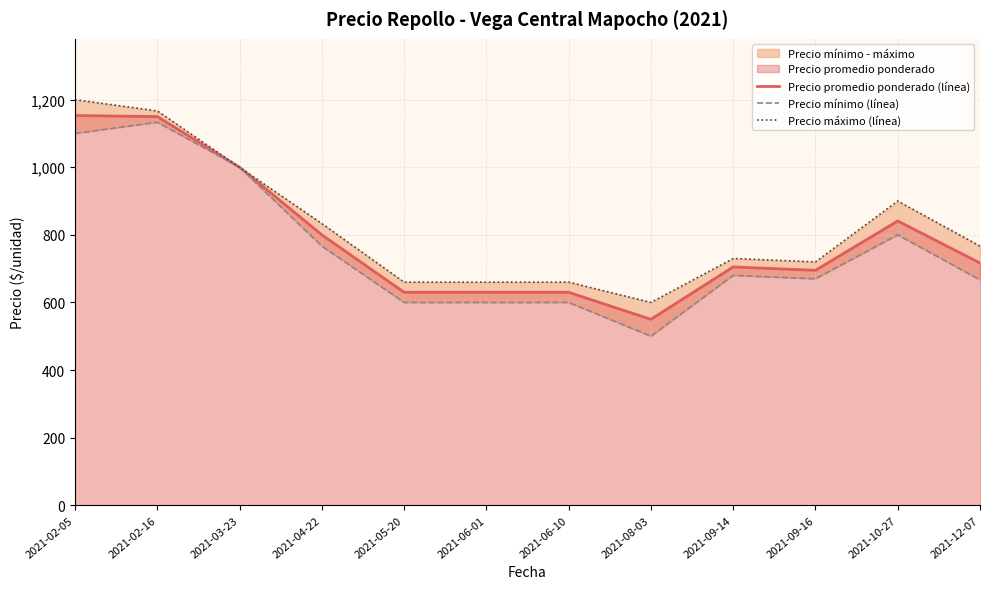

Which has a higher value, 2021-08-03 or 2021-09-14?

2021-09-14